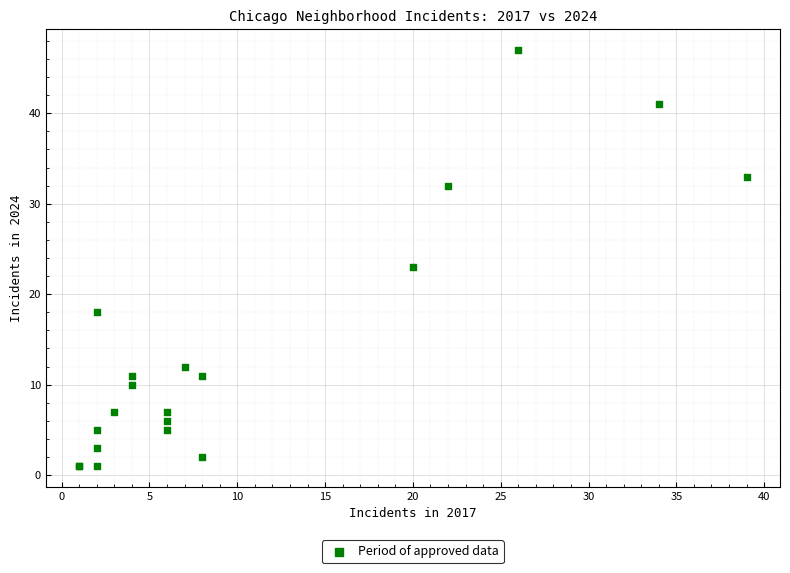

What Y value in the scatter plot is closest to 24?

23